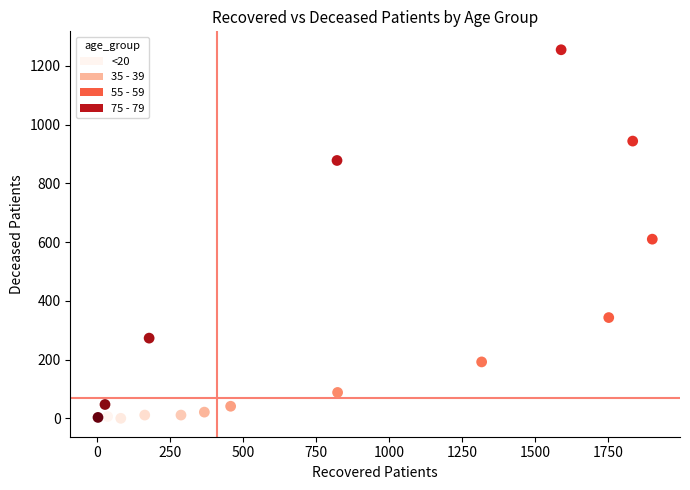

What is the range of Y values (max minus min)?

1255